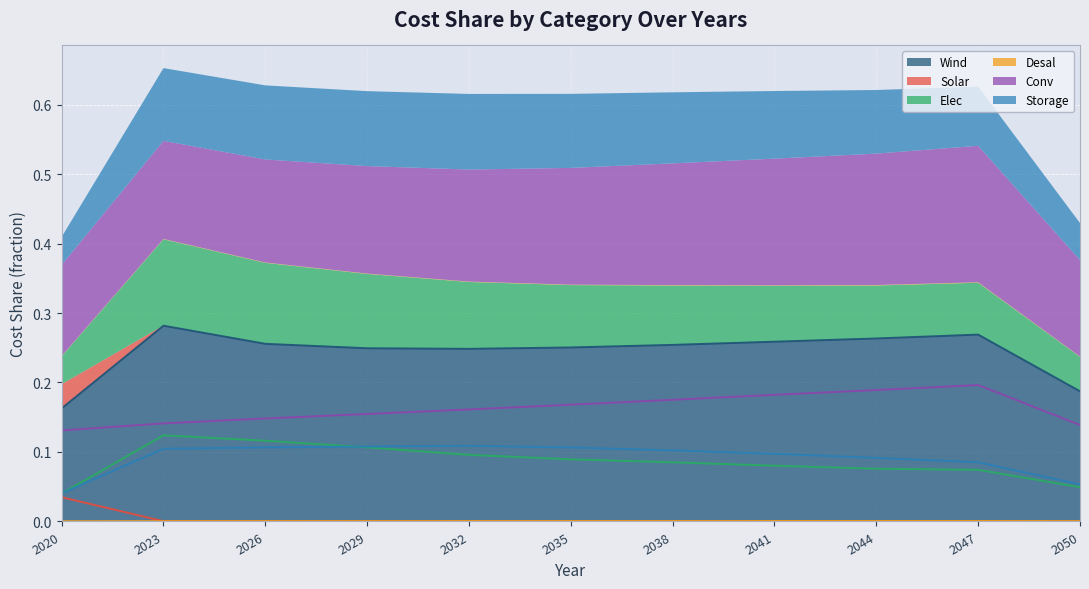

Count the number of data series in this chart.

6